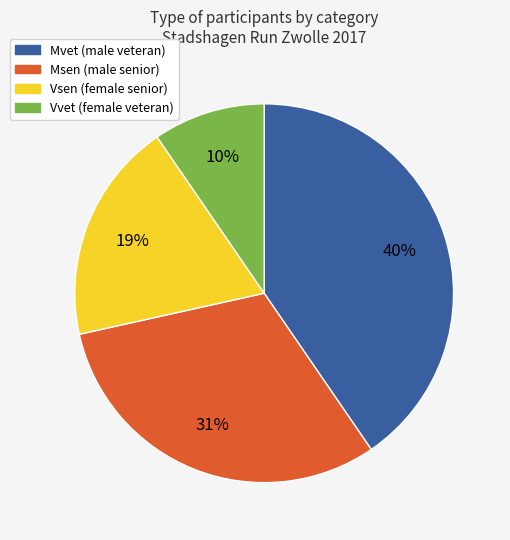

Which category has the smallest portion of the pie?

Vvet